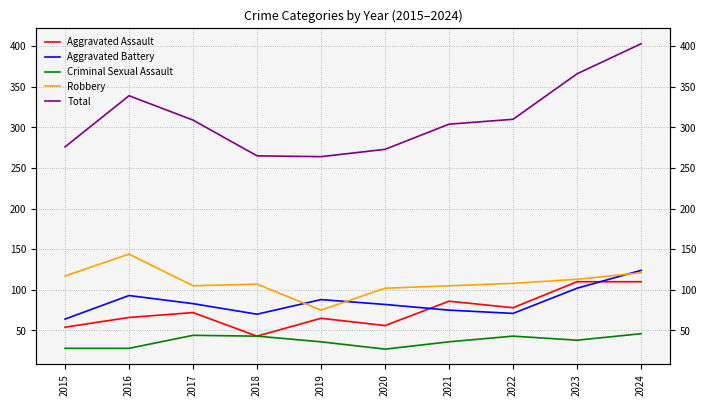

True or false: Aggravated Battery has a value of 112 at 2015.

False